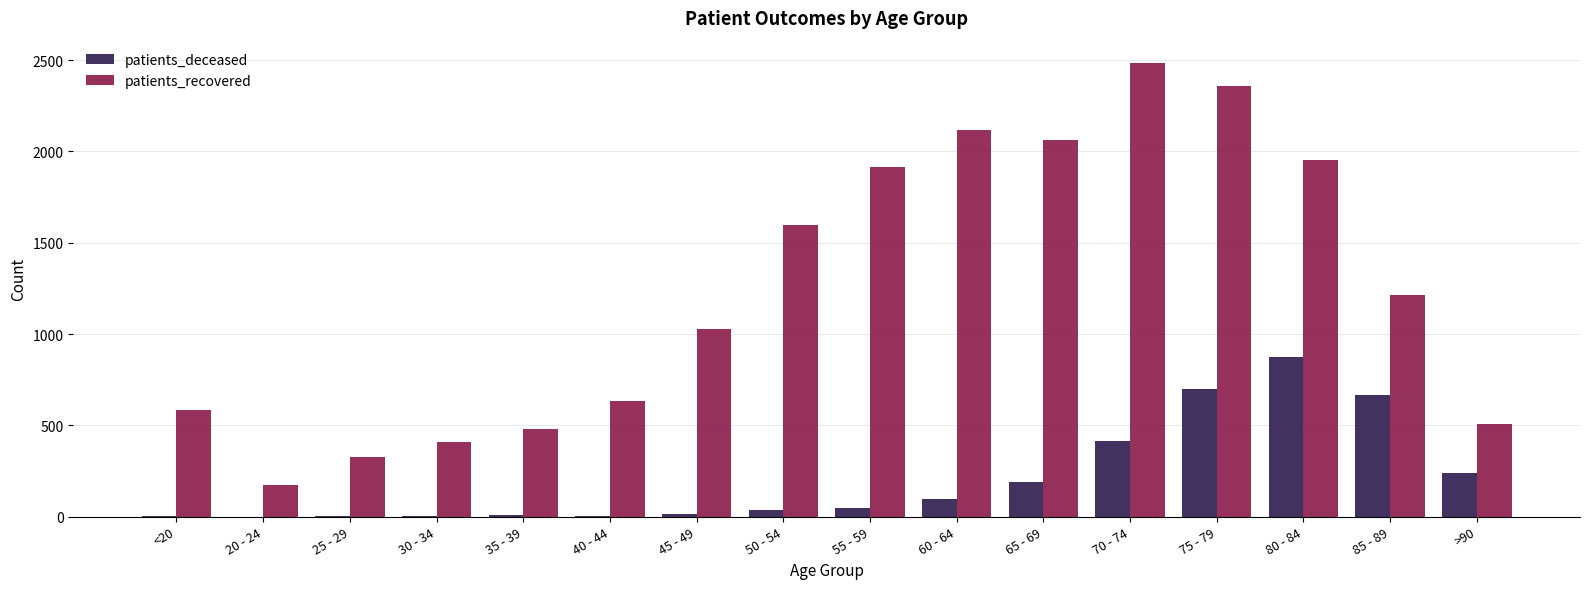

Are the bars horizontal?

No